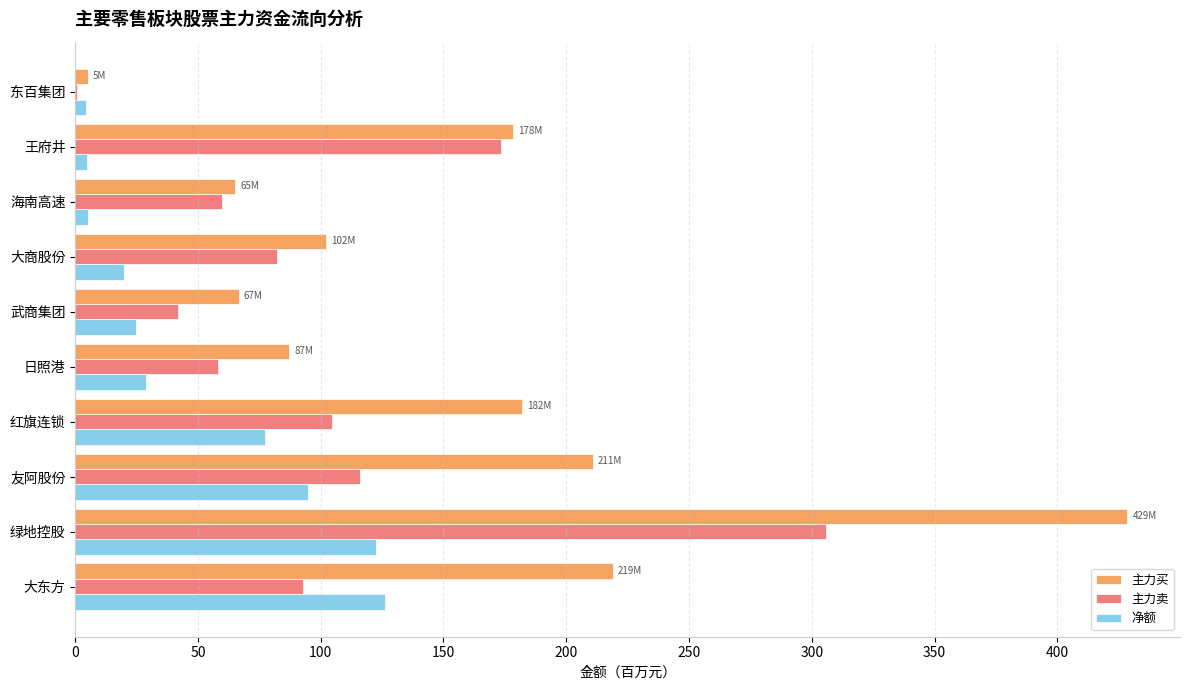

Which series has the largest range (max minus min)?

主力买